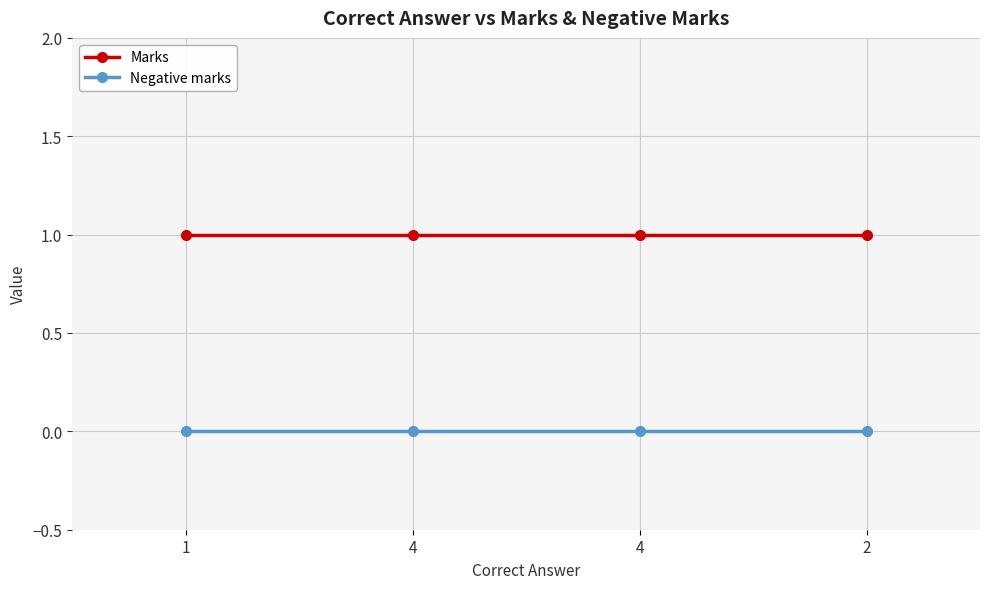

Reading right to left, list all the values displayed in this chart.

Marks: 1	1	1	1
Negative marks: 0	0	0	0